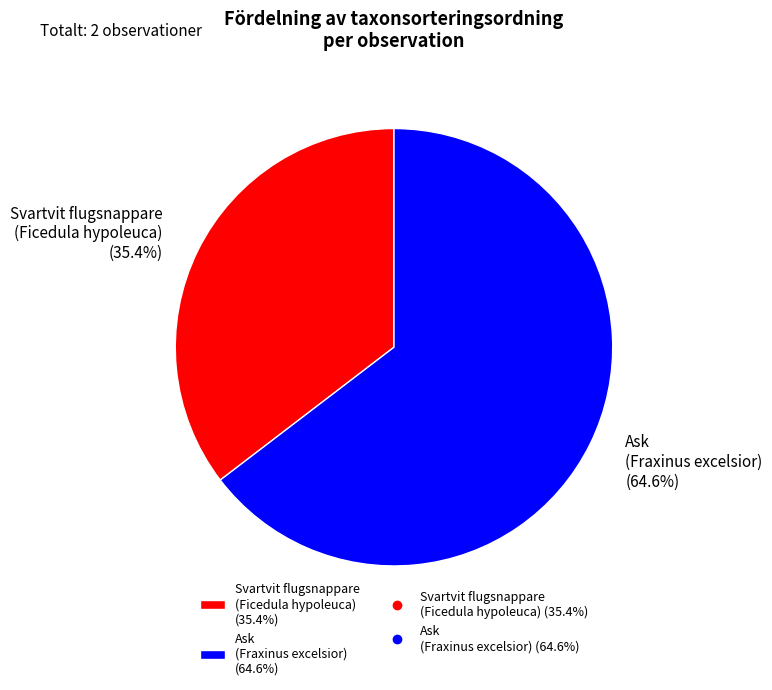

Which category has the biggest portion of the pie?

Ask (Fraxinus excelsior) (64.6%)